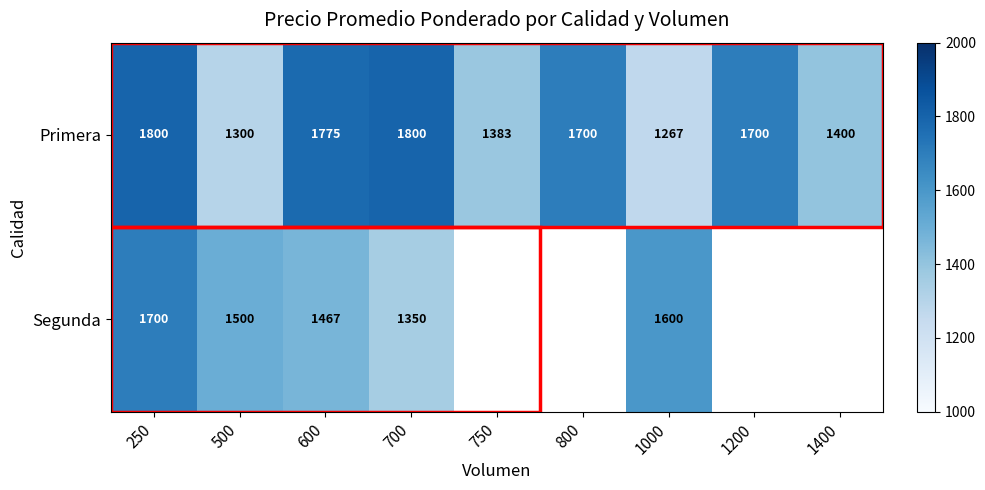

How many series are shown in this chart?

2